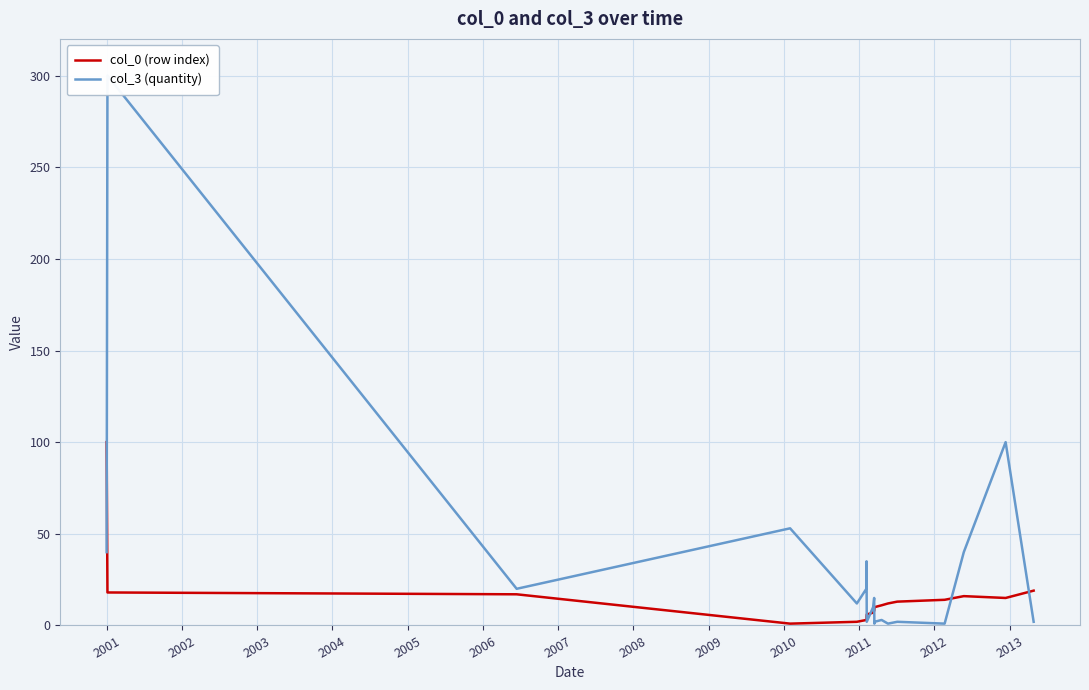

The value of col_0 (row index) at 2006 is 7. True or false?

False